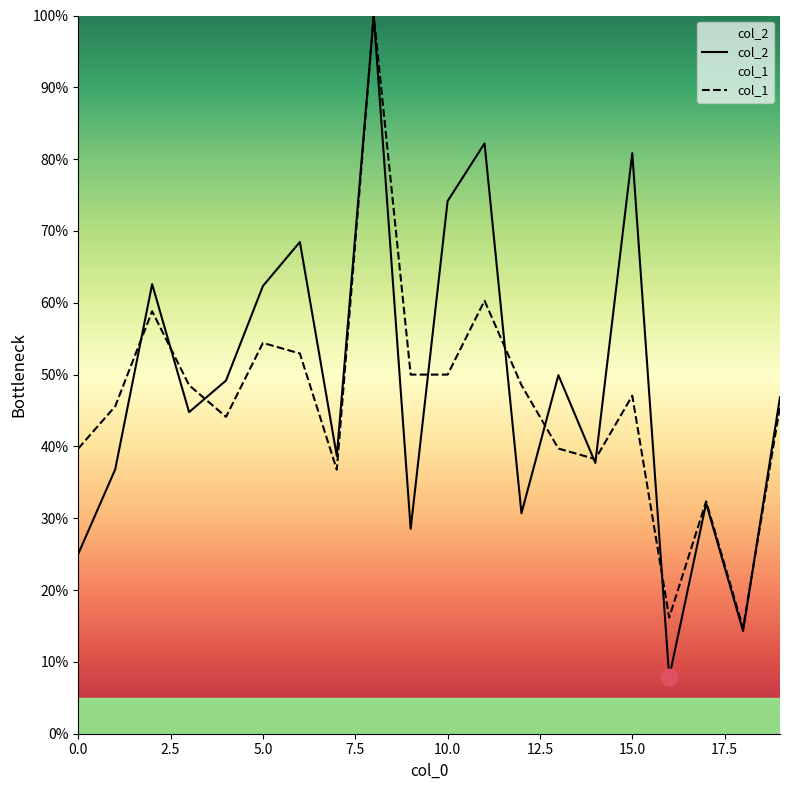

What is the sum of all col_2 values?

973.0